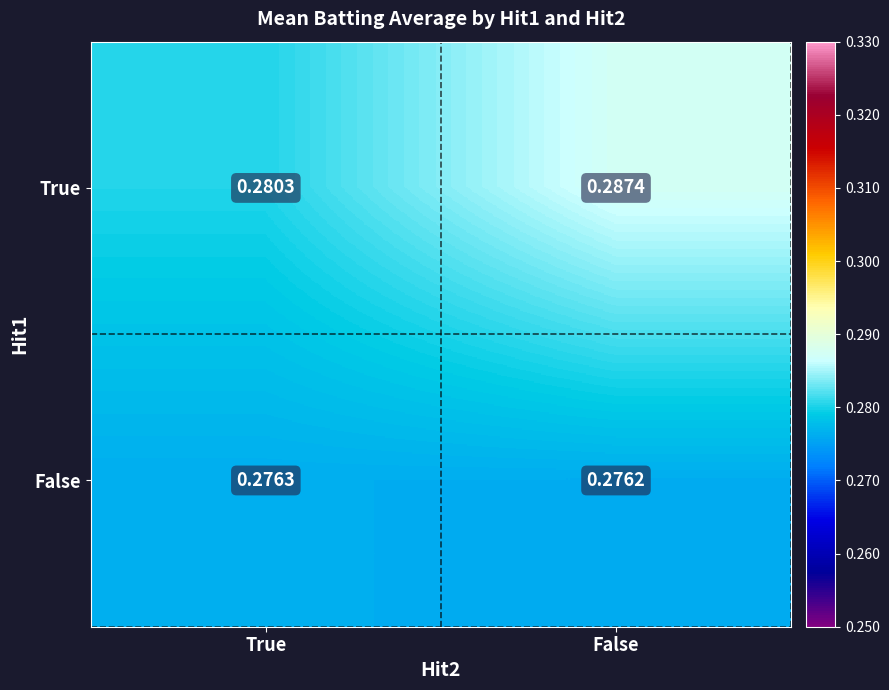

Which series has the largest range (max minus min)?

True